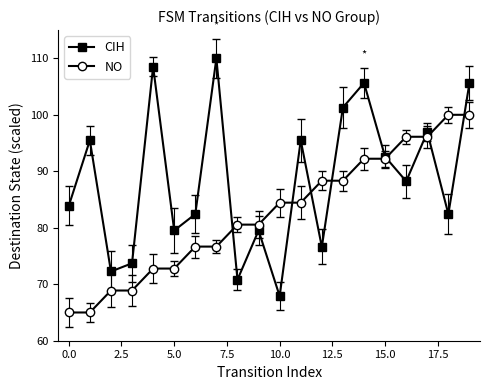

Reading right to left, what are all the values shown in this chart?

CIH: 105.6	82.4	96.9	88.2	92.6	105.6	101.3	76.6	95.5	67.9	79.5	70.8	110.0	82.4	79.5	108.5	73.7	72.3	95.5	83.9
NO: 100.0	100.0	96.1	96.1	92.2	92.2	88.3	88.3	84.4	84.4	80.6	80.6	76.7	76.7	72.8	72.8	68.9	68.9	65.0	65.0